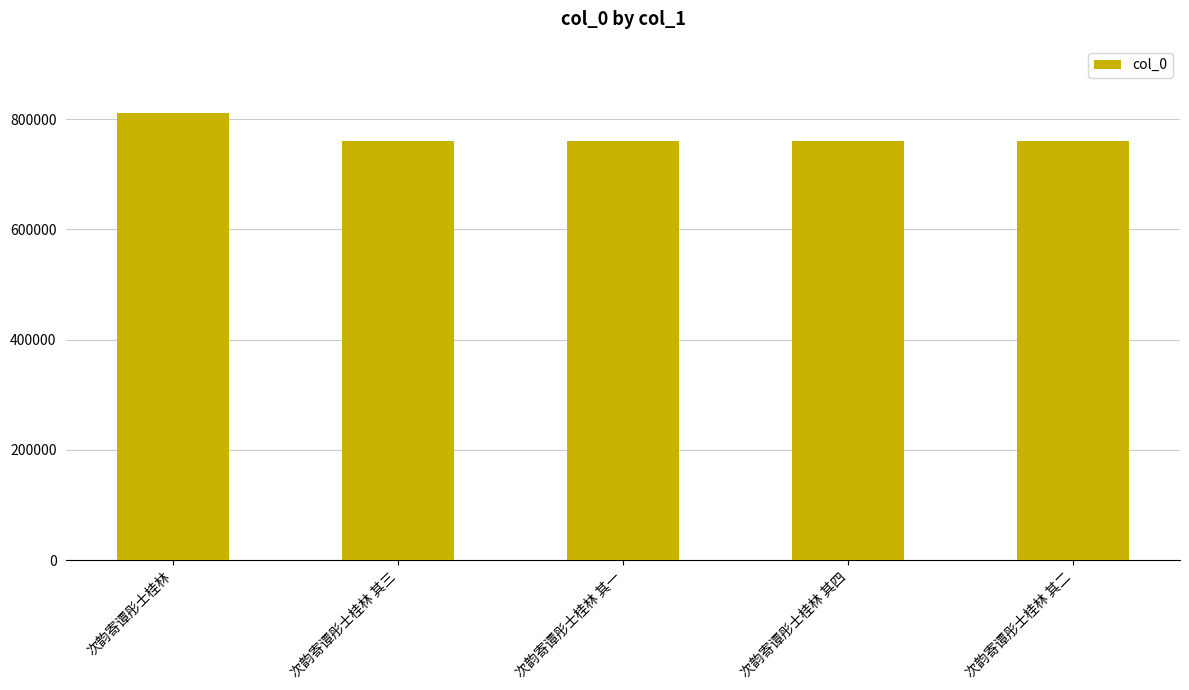

What is the approximate value at 次韵寄谭彤士桂林 其四?

759988